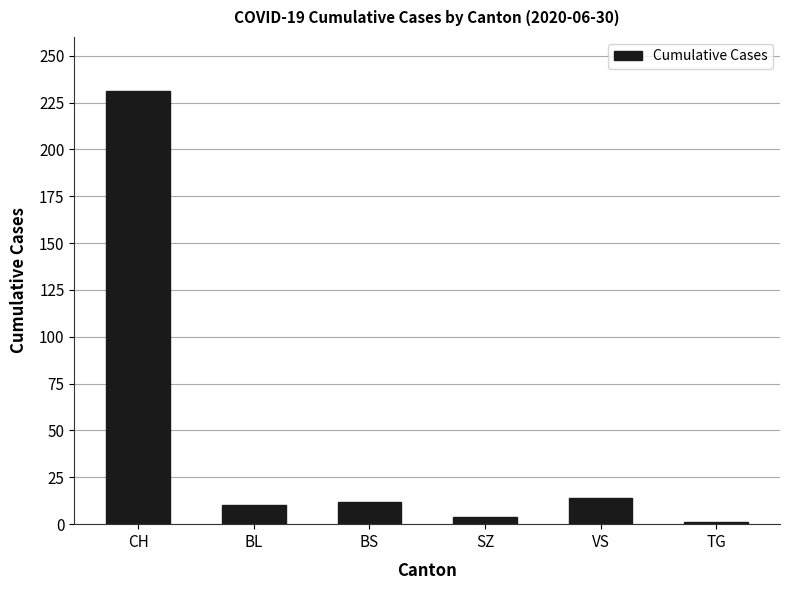

How many values are below 12?

3